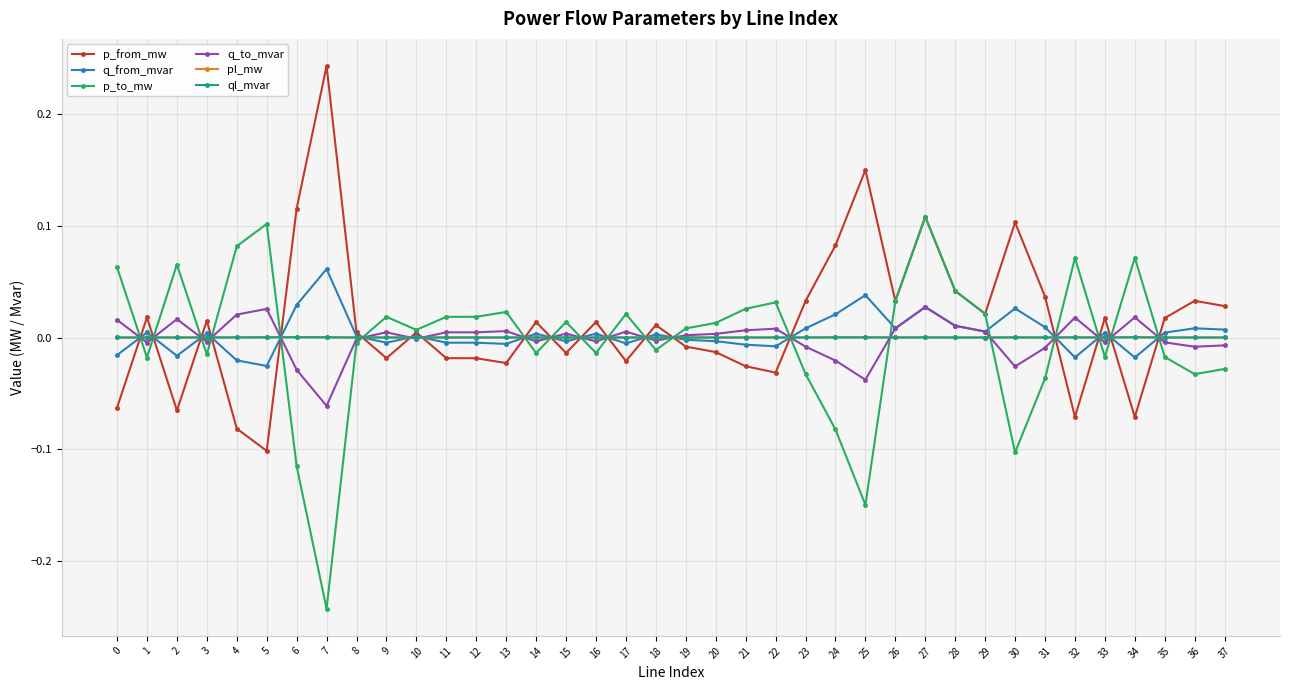

True or false: p_to_mw has more than 2 interior local peaks.

True